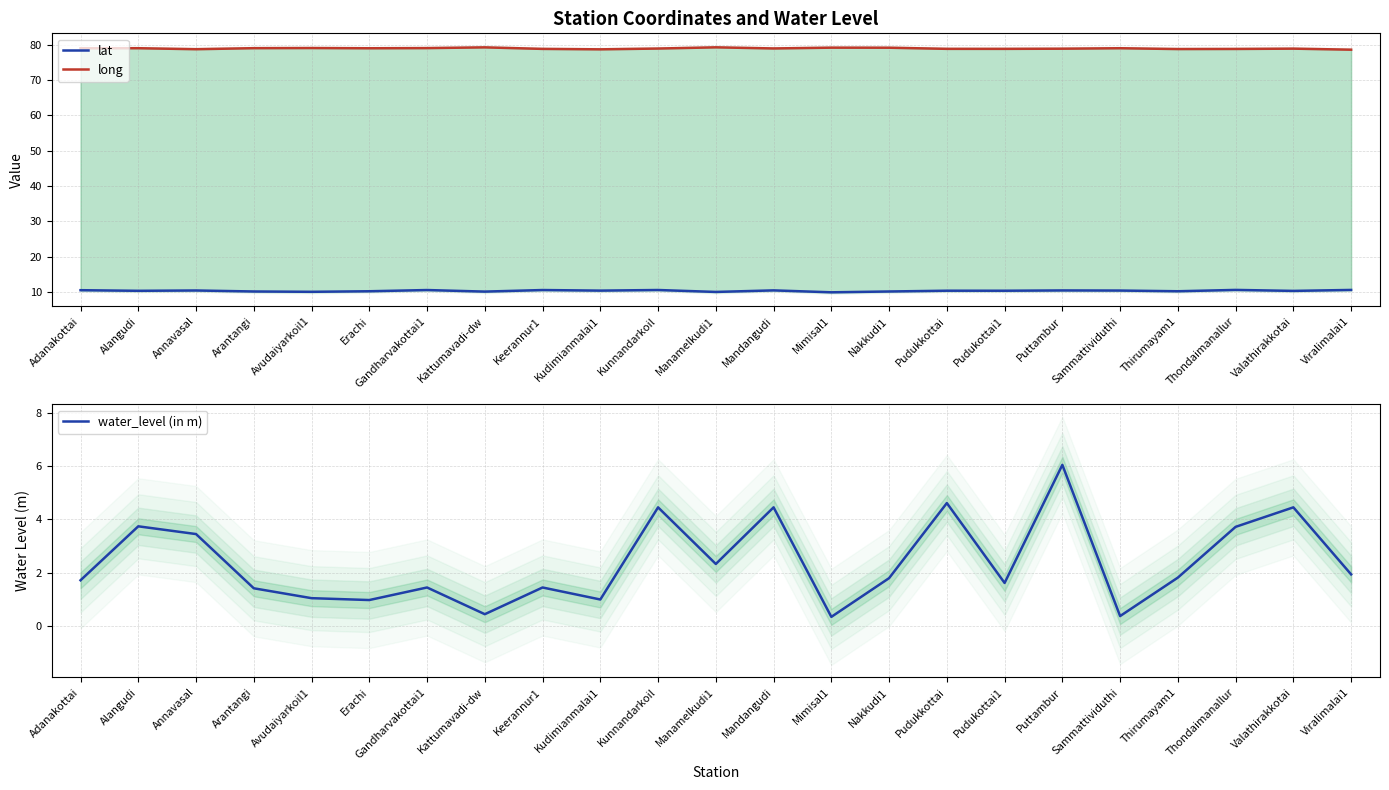

How many interior local valleys does the water_level (in m) series have?

7